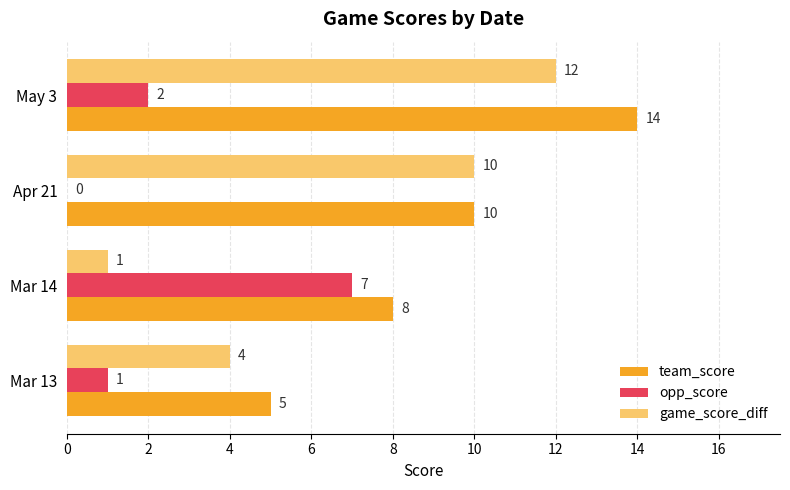

What is the sum of all opp_score values?

10